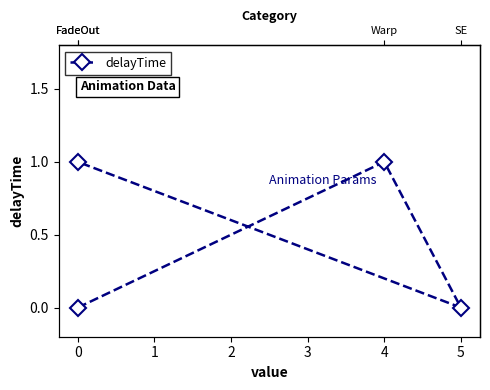

What is the greatest value displayed?

1